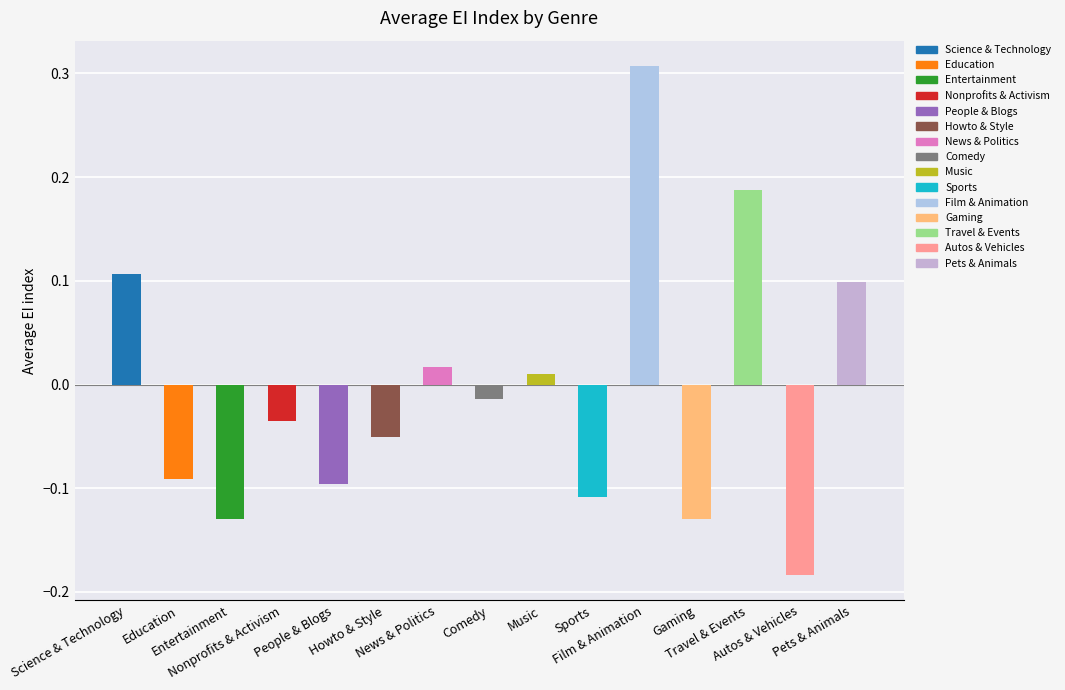

What position from the right is Nonprofits & Activism?

12